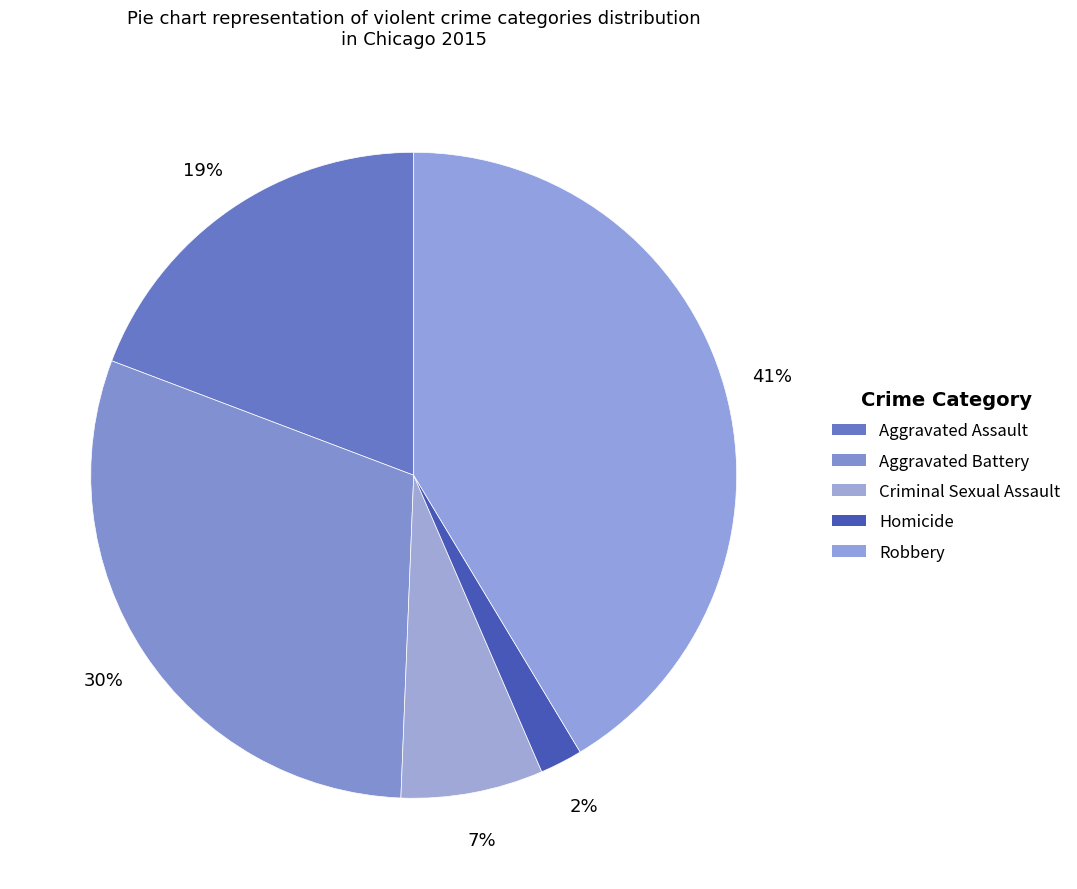

Rank the categories by value from highest to lowest.

Robbery, Aggravated Battery, Aggravated Assault, Criminal Sexual Assault, Homicide